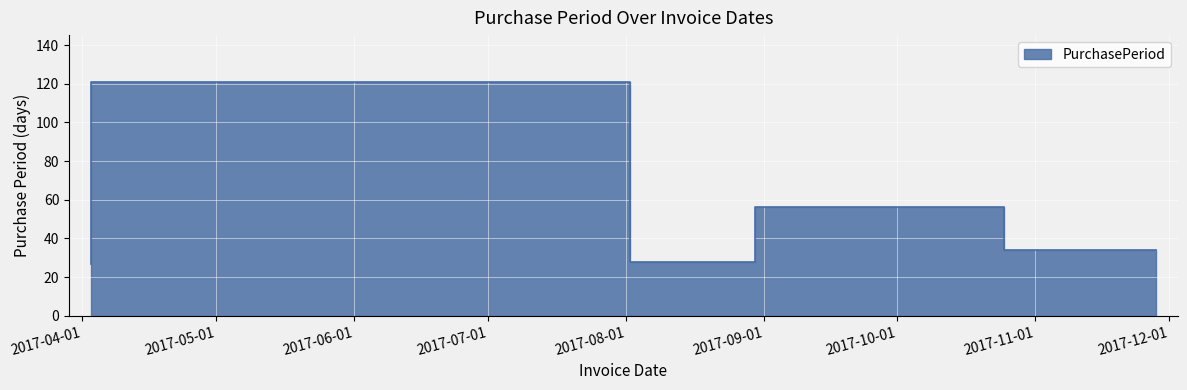

What position from the left is 2017-11-28?

5